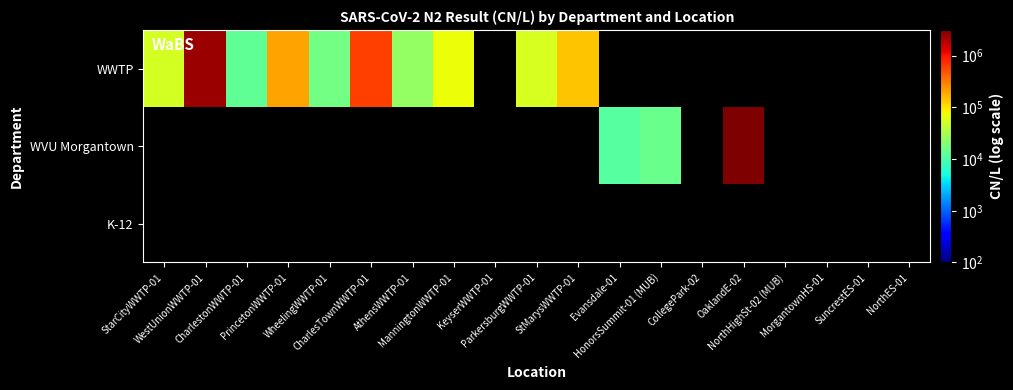

What is the maximum value shown in the chart?

3153337.3